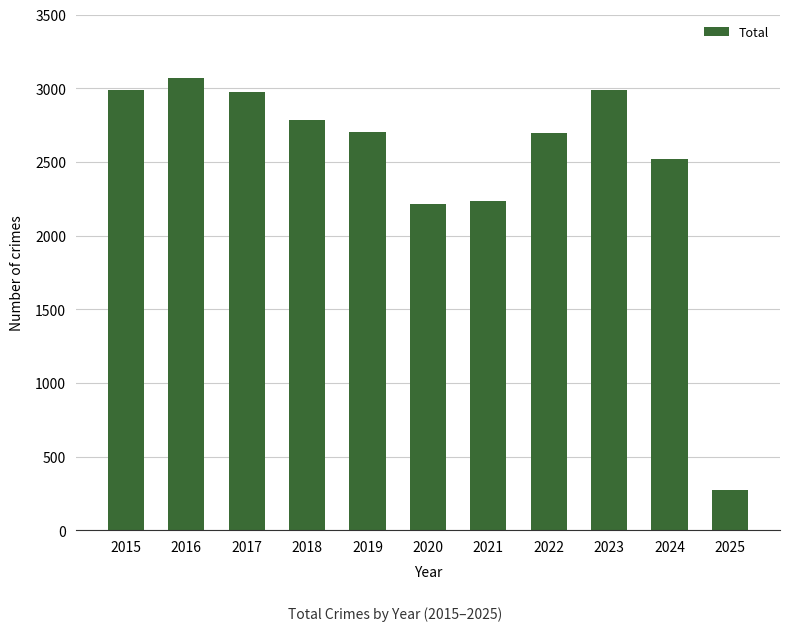

Which category has the highest value across all series?

2016